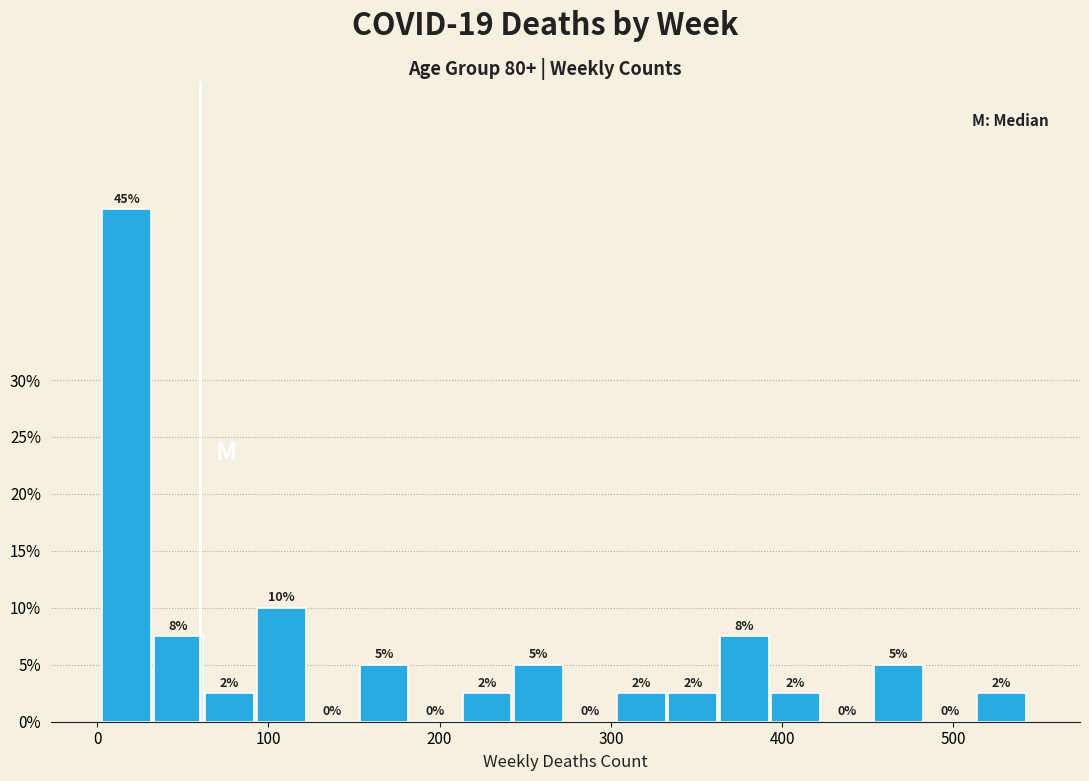

Read against the x-axis, roughly where is the centre of the tallest bar?

20